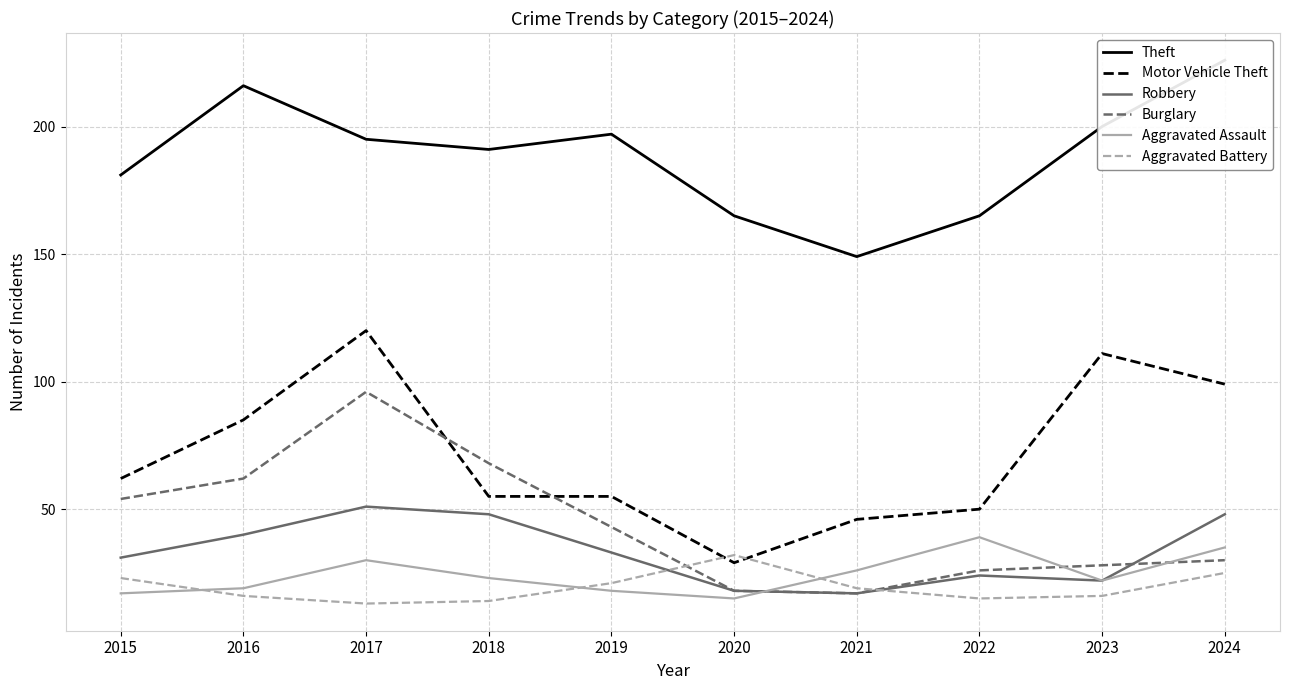

At which category is the sum across all series the highest?

2017